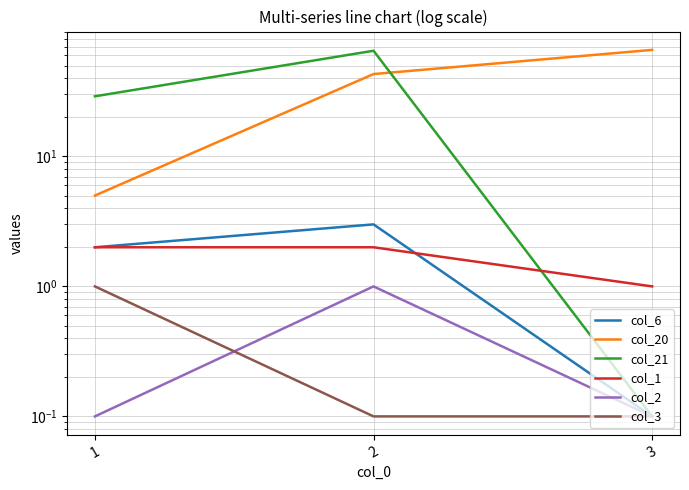

Which label corresponds to the smallest value in the chart?

3